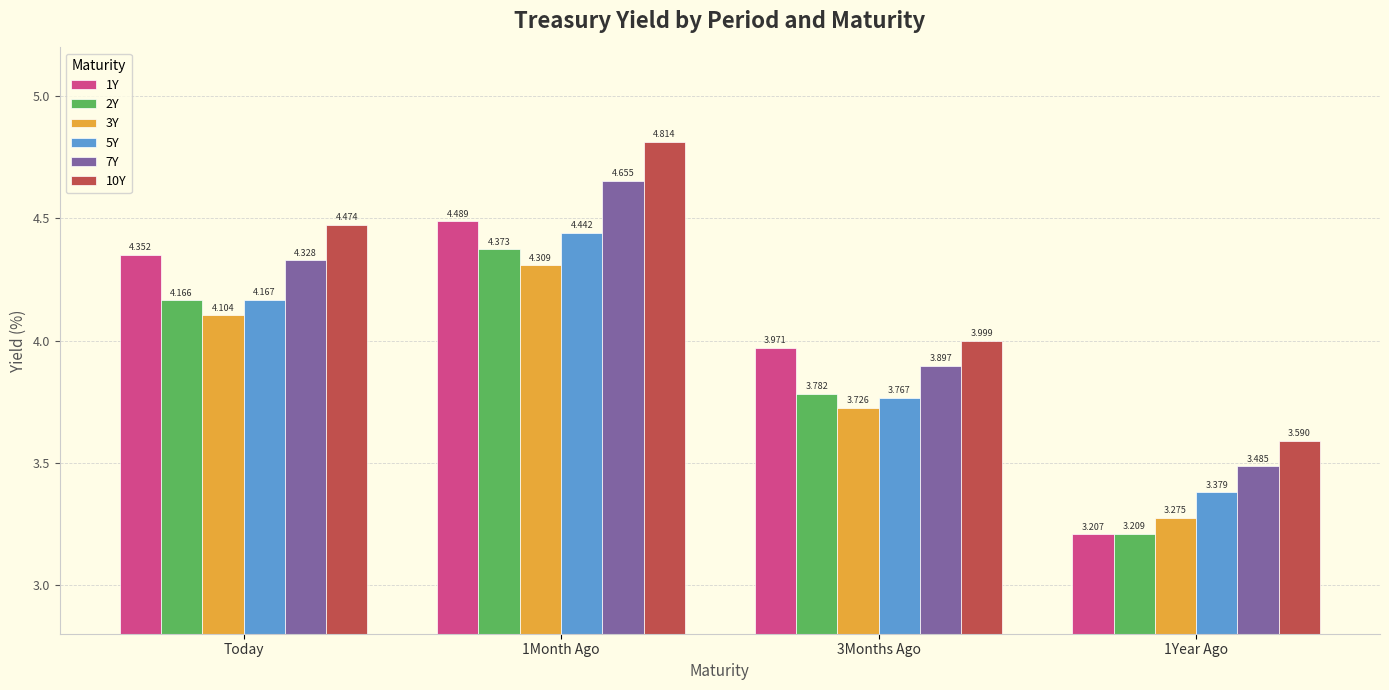

At 3Months Ago, list the series in order from smallest to largest.

3Y, 5Y, 2Y, 7Y, 1Y, 10Y